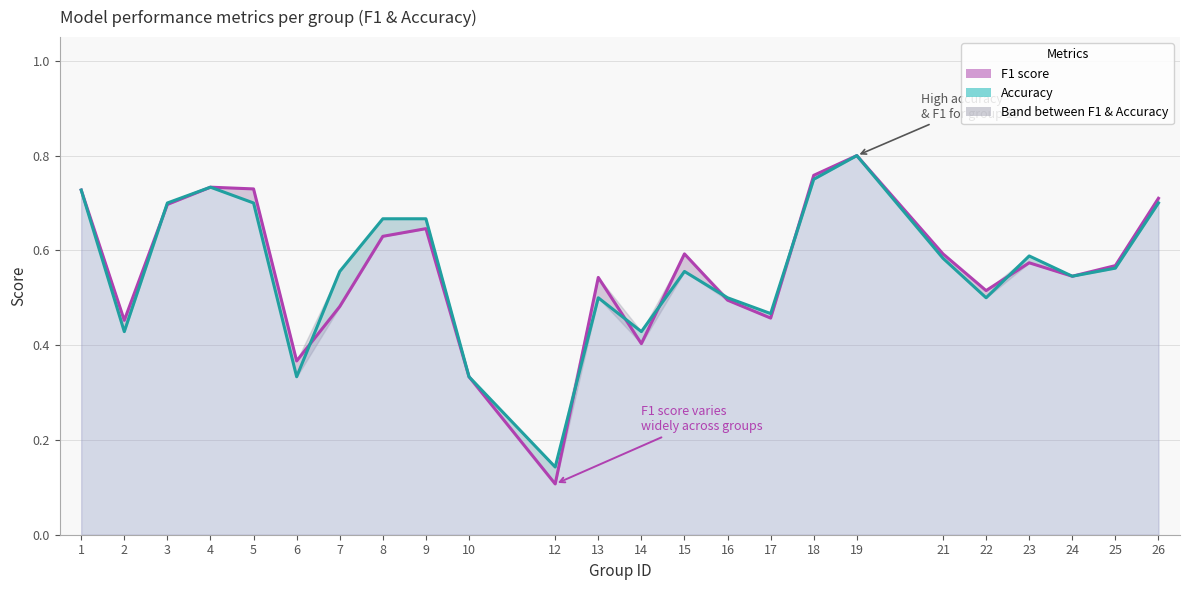

In accuracy, how many points are higher than both neighbors (excluding endpoints)?

5